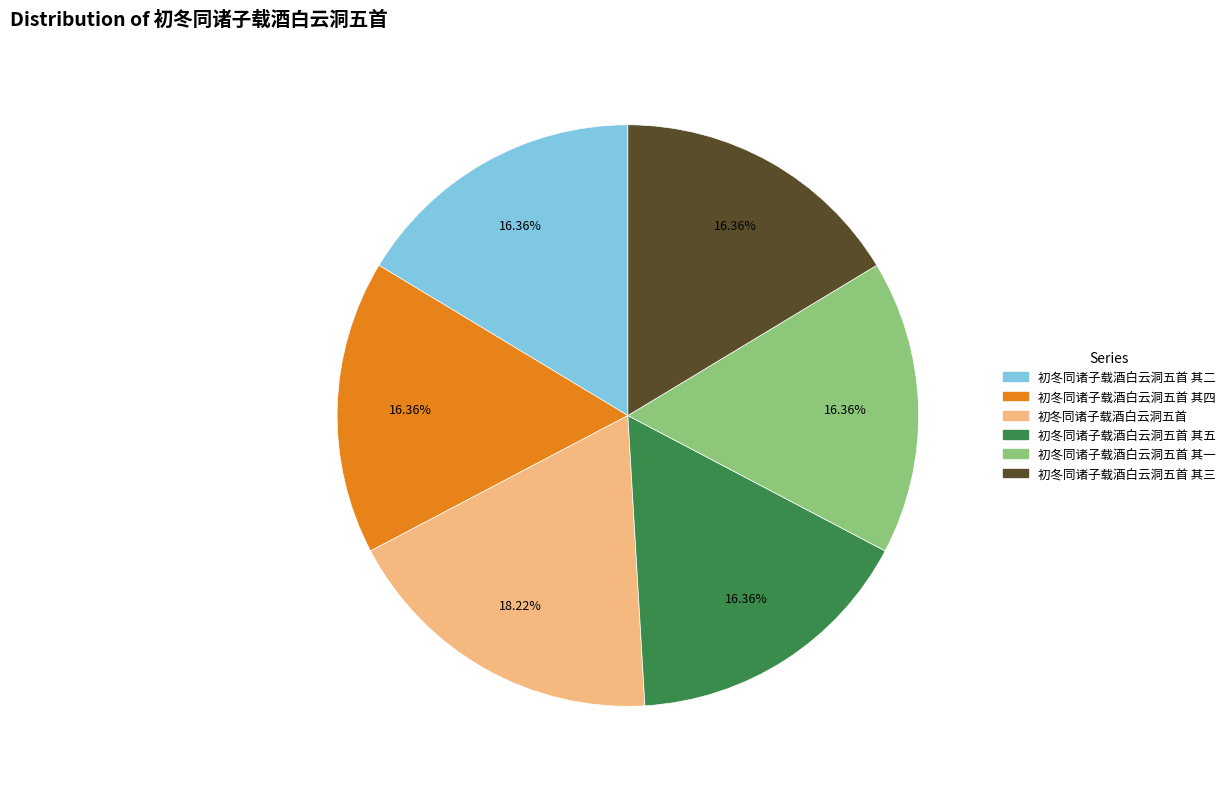

Which slice is the largest?

初冬同诸子载酒白云洞五首